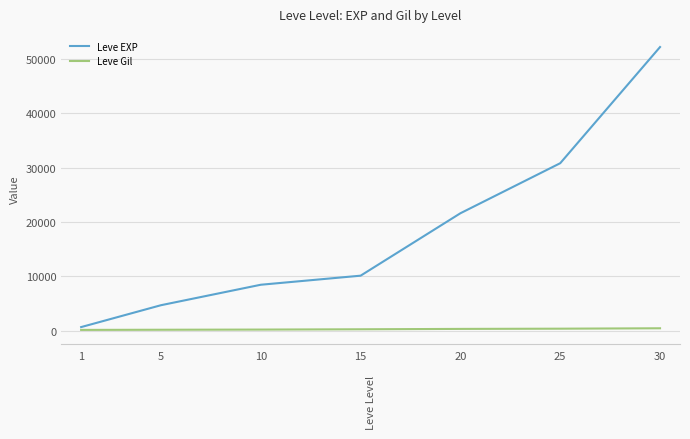

Which series changed the most between 20 and 30?

Leve EXP